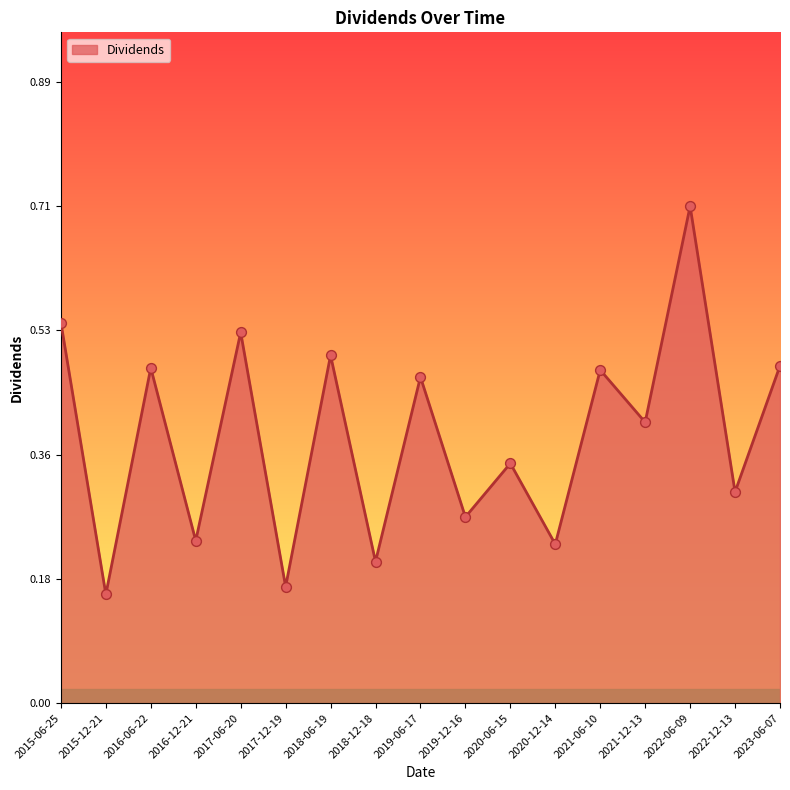

What is the change in value from 2018-12-18 to 2022-06-09?

+0.5